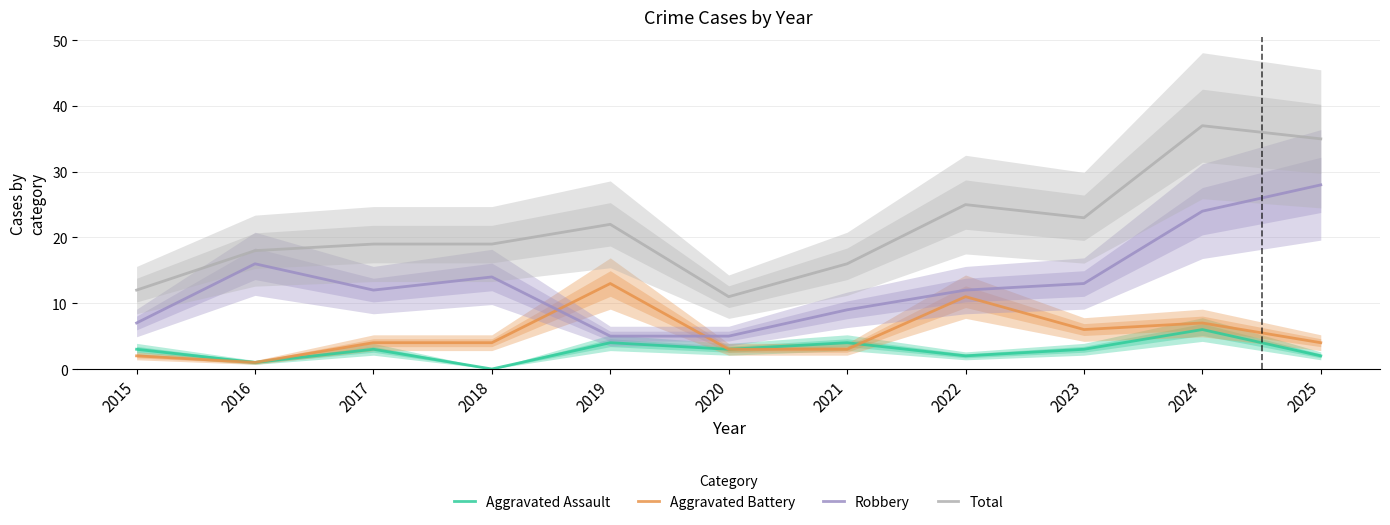

Which series has the widest spread of values?

Total